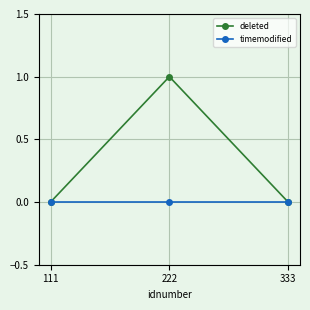

Reading left to right, list all the values displayed in this chart.

deleted: 0	1	0
timemodified: 0	0	0